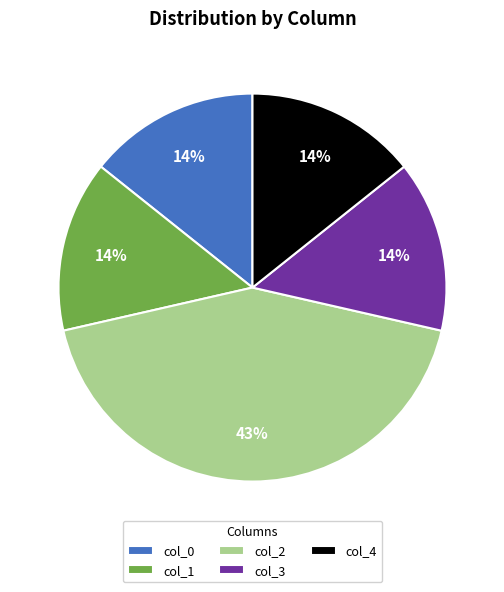

True or false: col_1 accounts for 14% of the total.

True